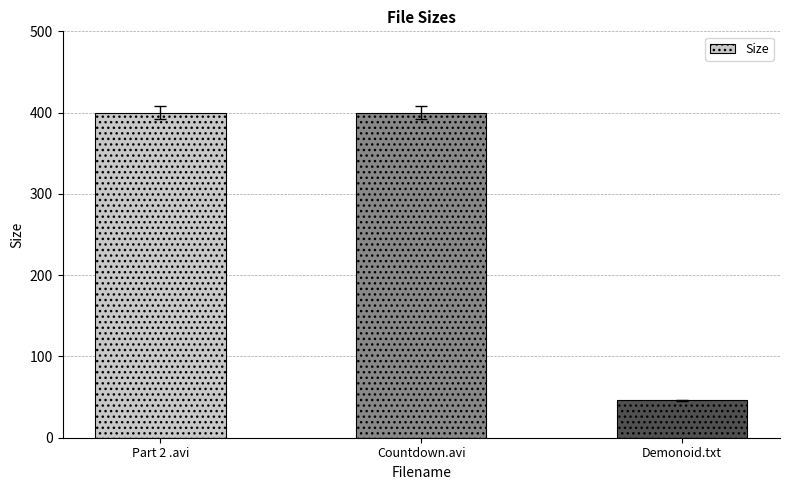

Is it true that the value at Part 2 .avi is 400.1?

True